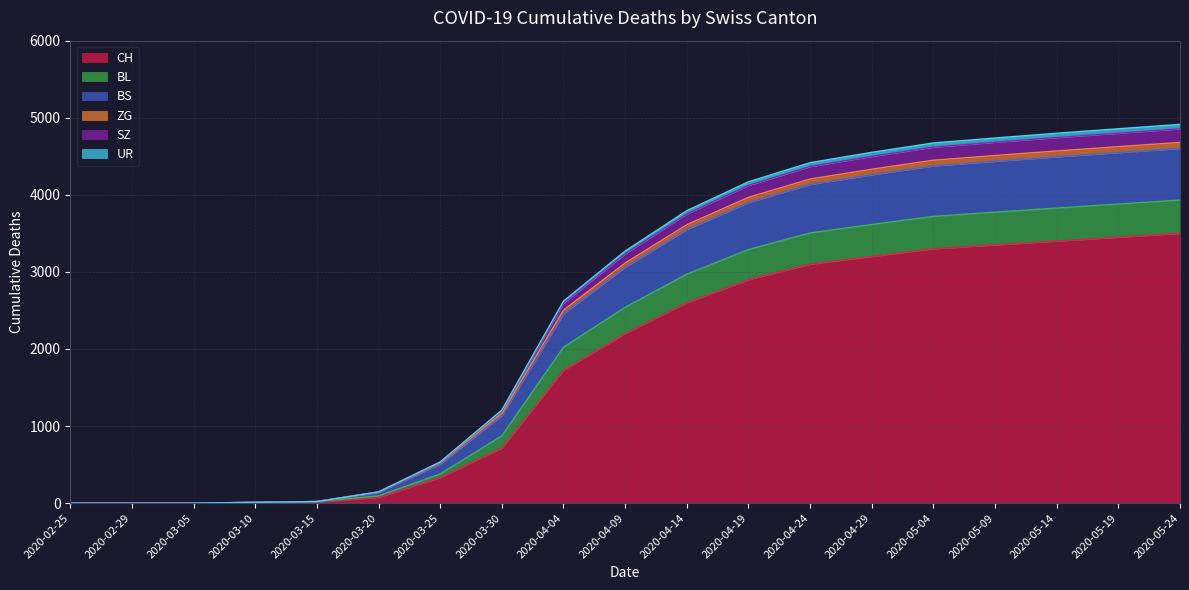

What is the maximum value for CH?

3500